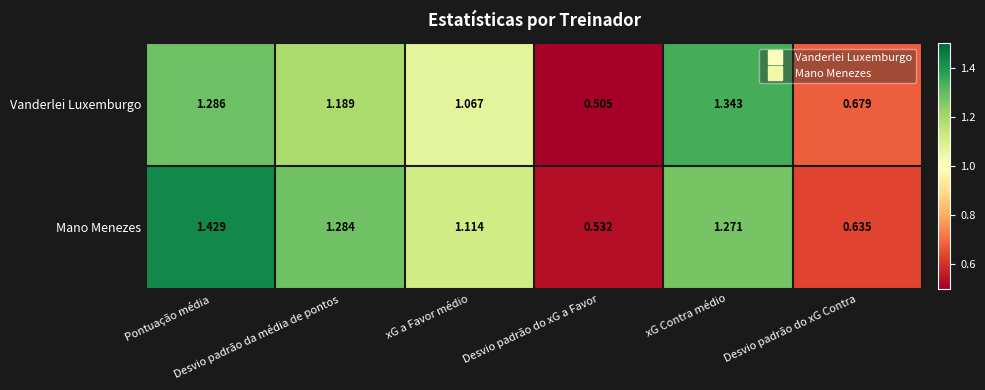

List the series in order of their overall mean, highest first.

Mano Menezes, Vanderlei Luxemburgo